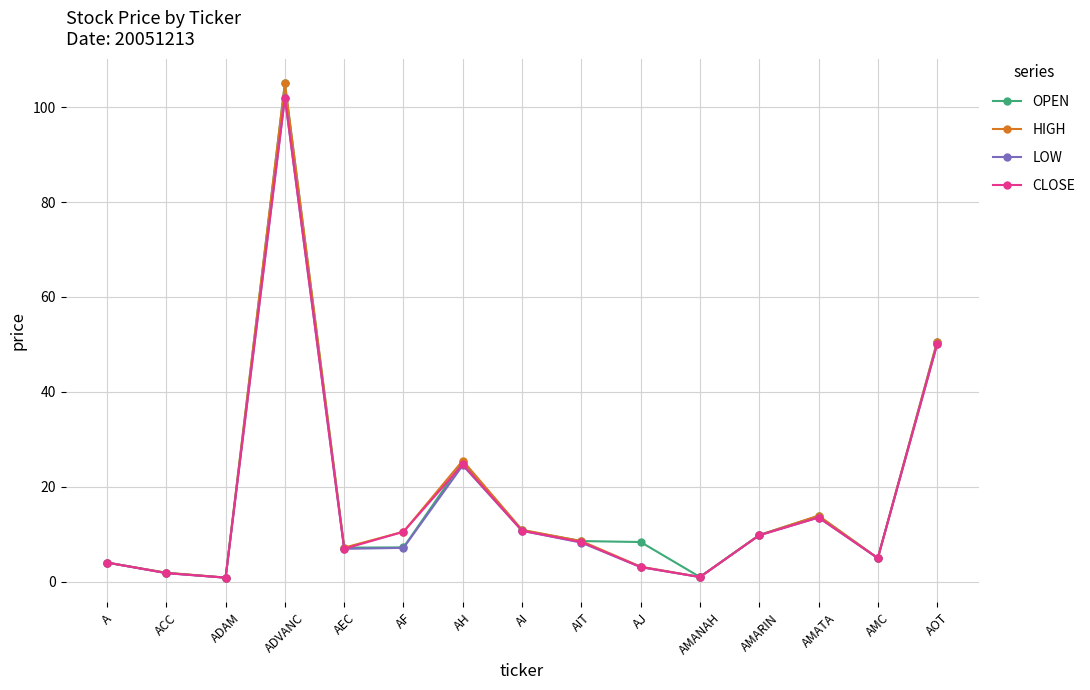

Count the number of data series in this chart.

4